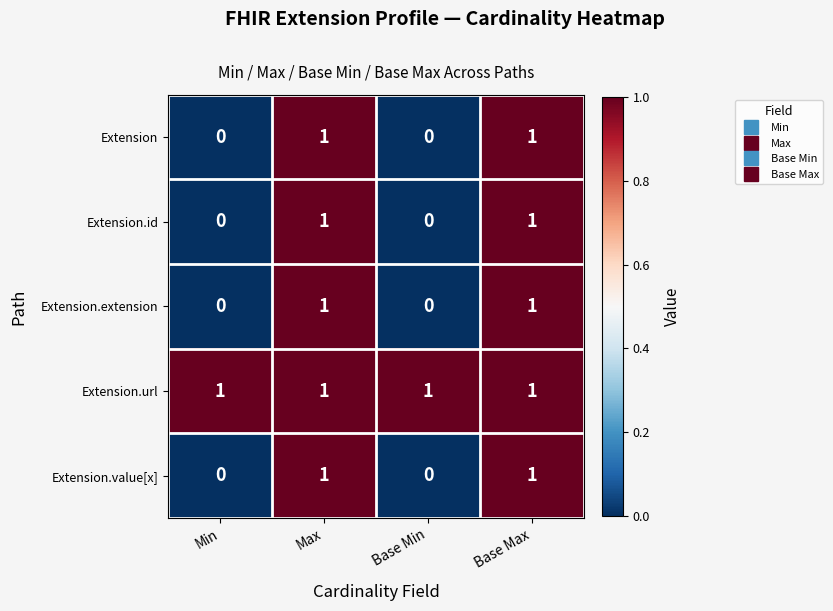

Count the number of data series in this chart.

5